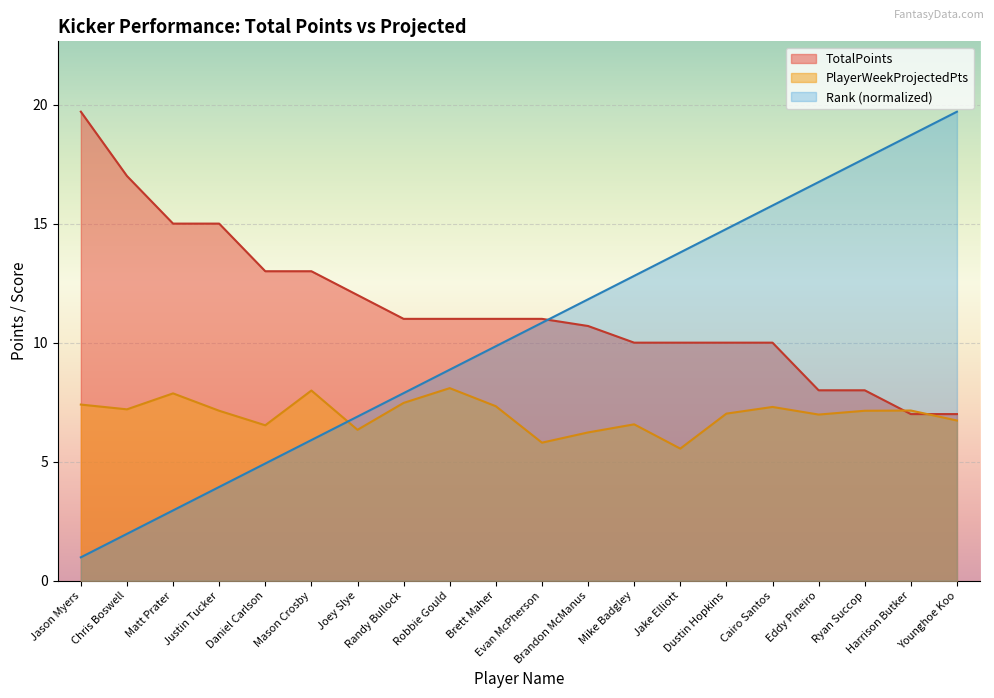

Where is the first local minimum for PlayerWeekProjectedPts?

Chris Boswell